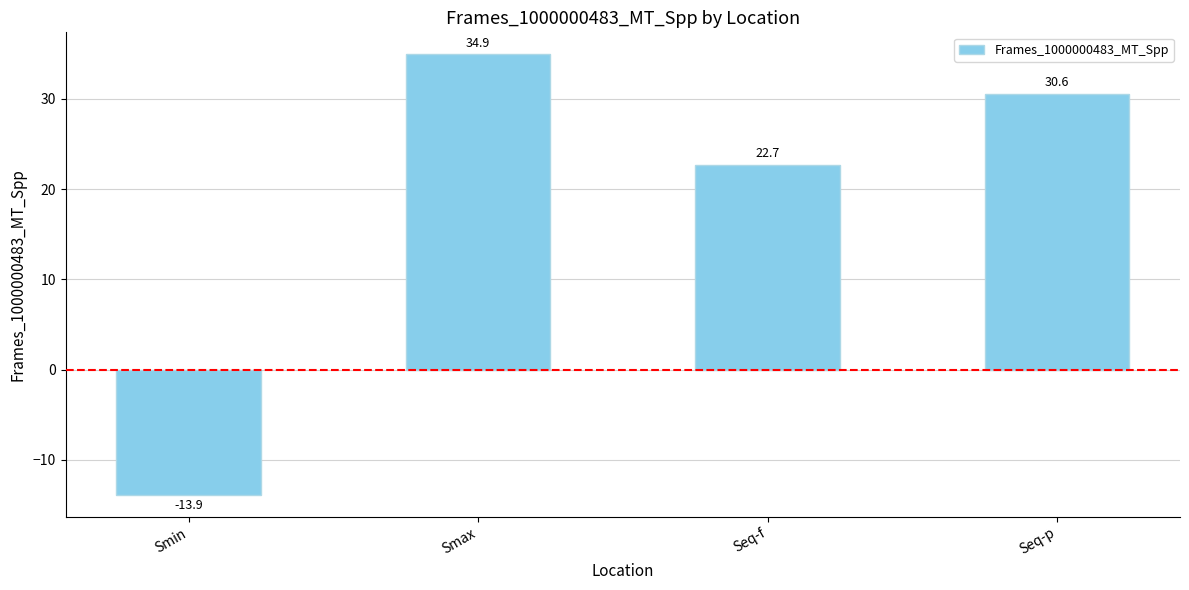

List the labels in order of value, smallest first.

Smin, Seq-f, Seq-p, Smax